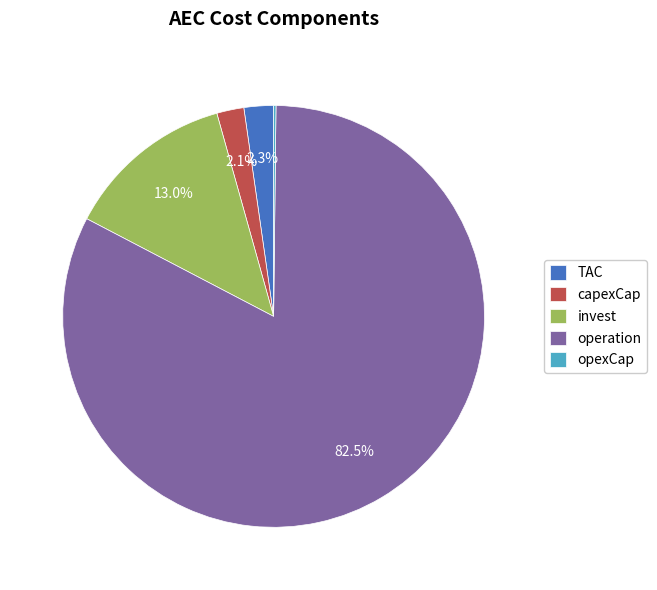

Does operation account for over 50% of the chart?

Yes